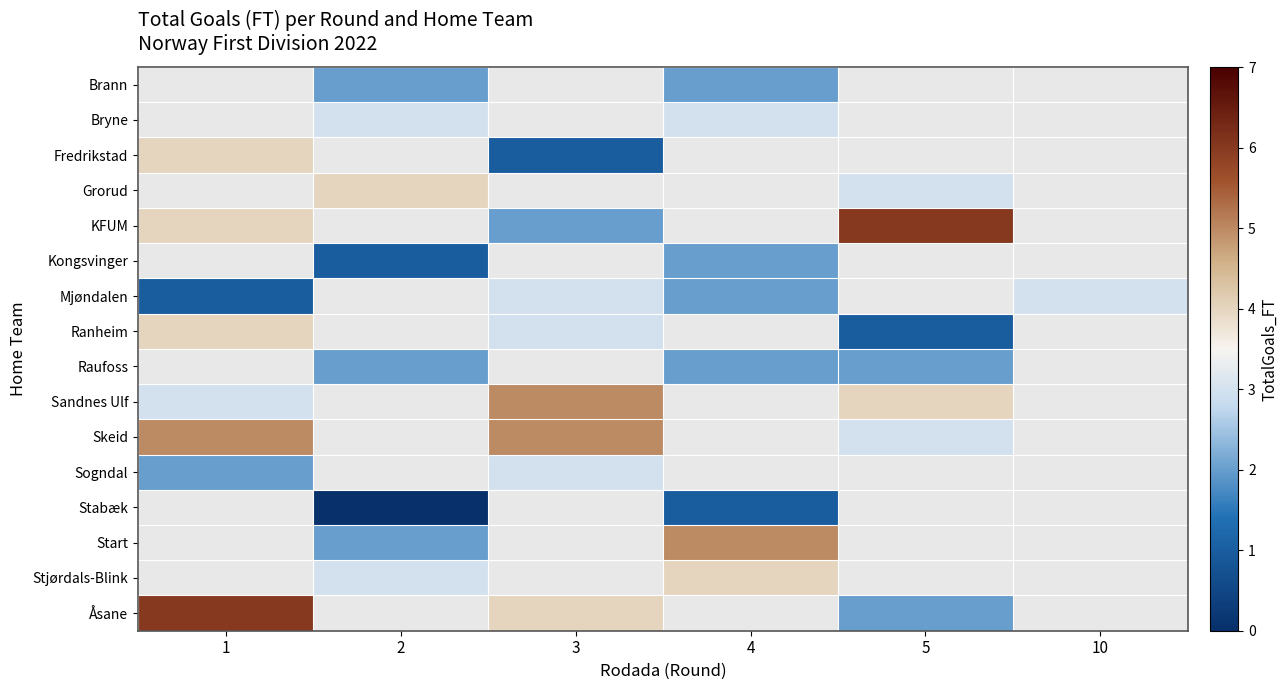

How many series are shown in this chart?

16